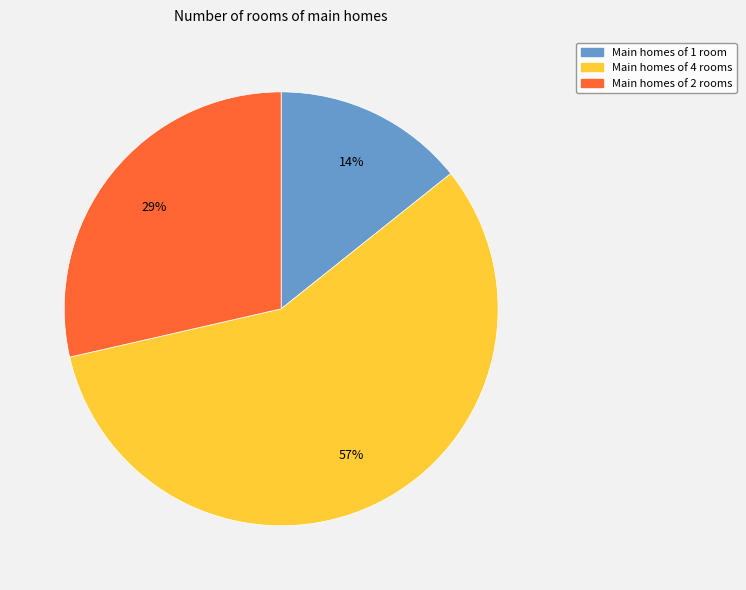

Is there any slice that represents more than half of the pie?

Yes